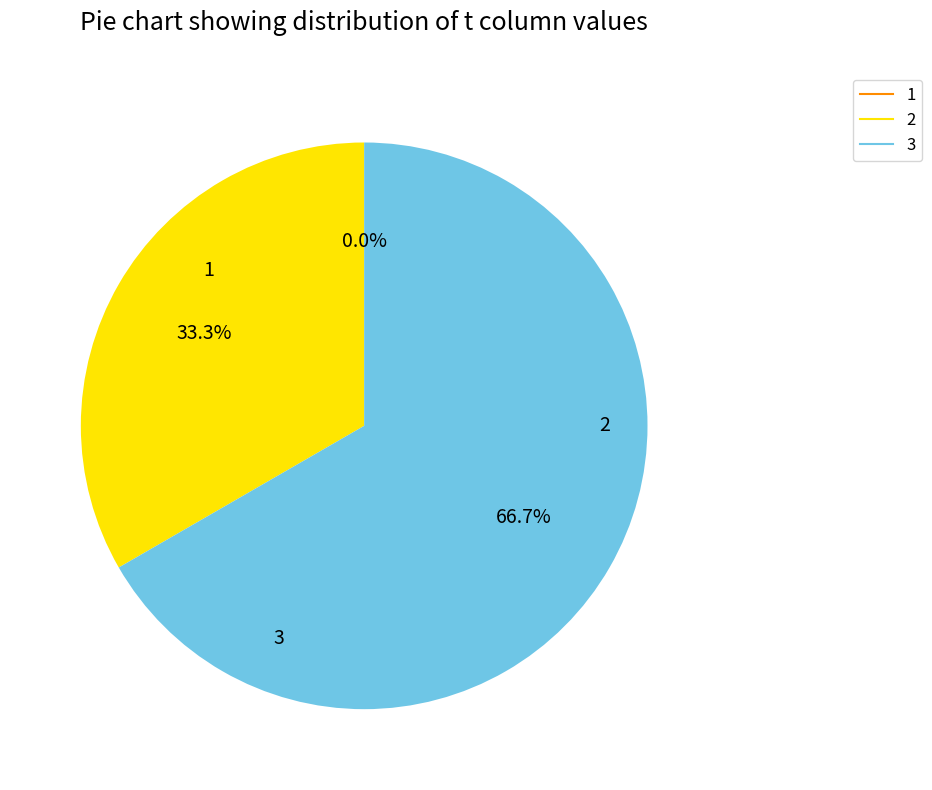

To the nearest percent, what is the combined percentage of 1 and 3?

67%